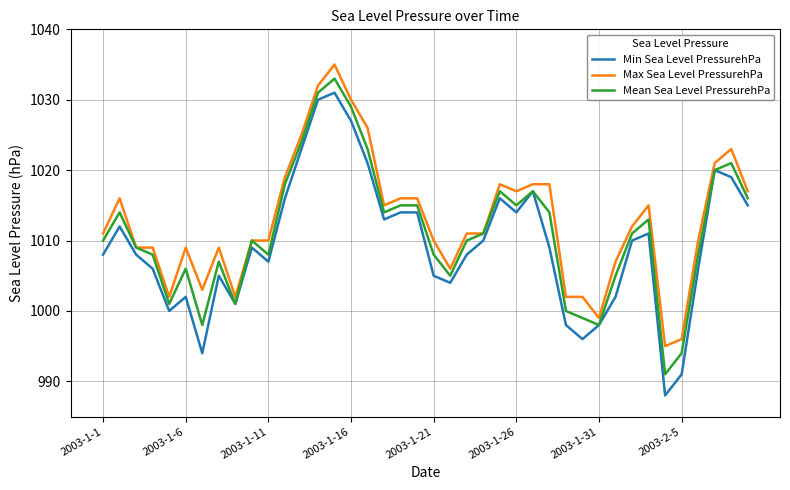

Which series has the widest spread of values?

Min Sea Level PressurehPa